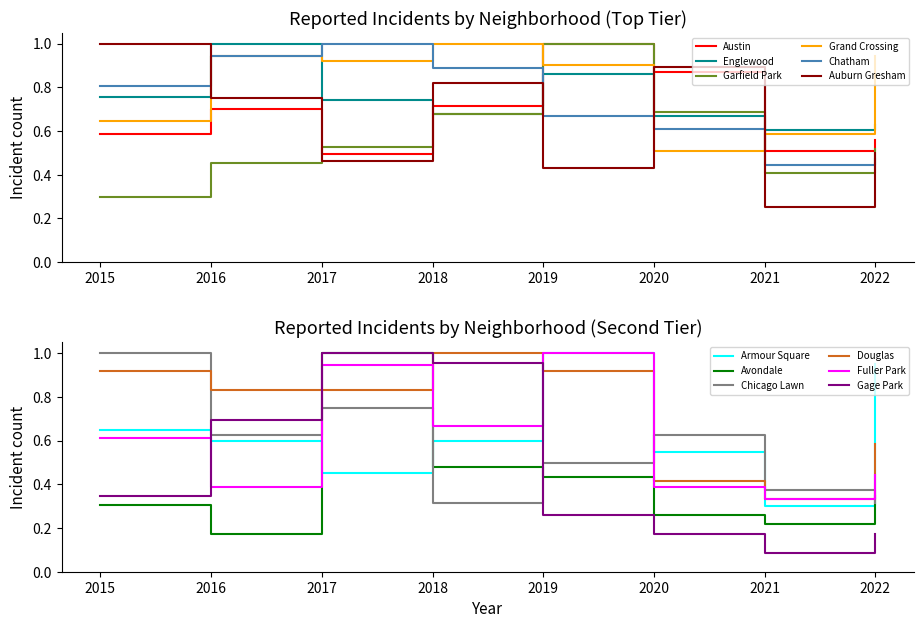

Rank the series by their maximum value, from lowest to highest.

Austin, Englewood, Garfield Park, Grand Crossing, Chatham, Auburn Gresham